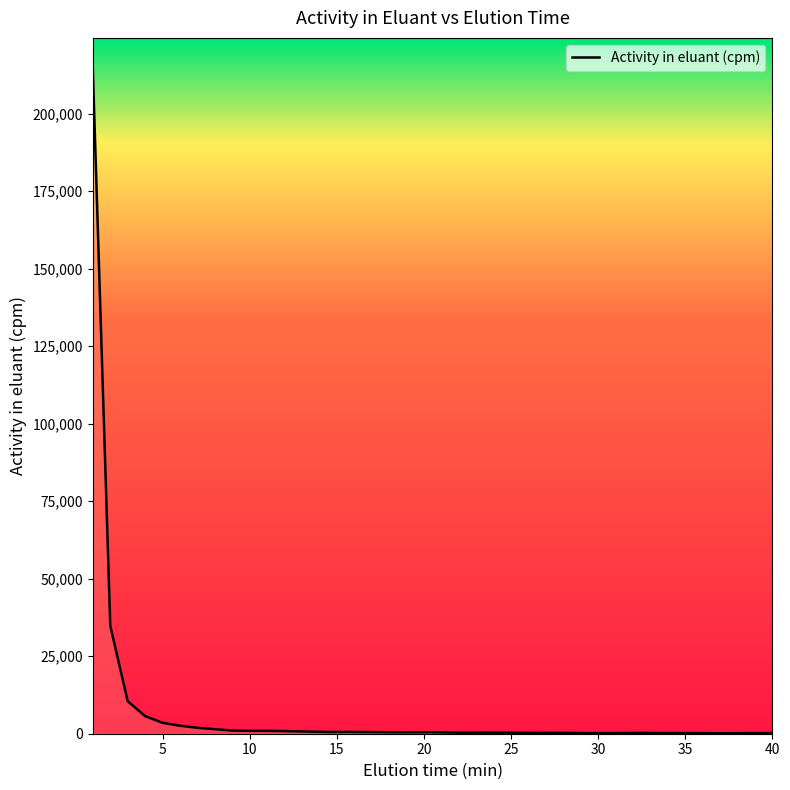

What is the greatest value displayed?

213722.3